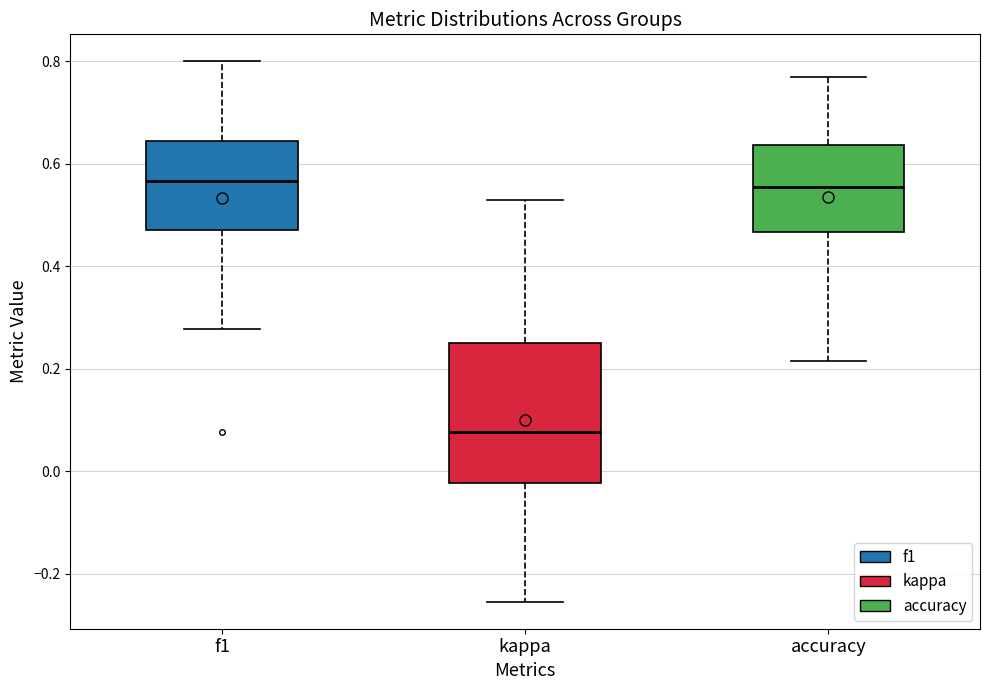

Which box has the lowest median line?

kappa